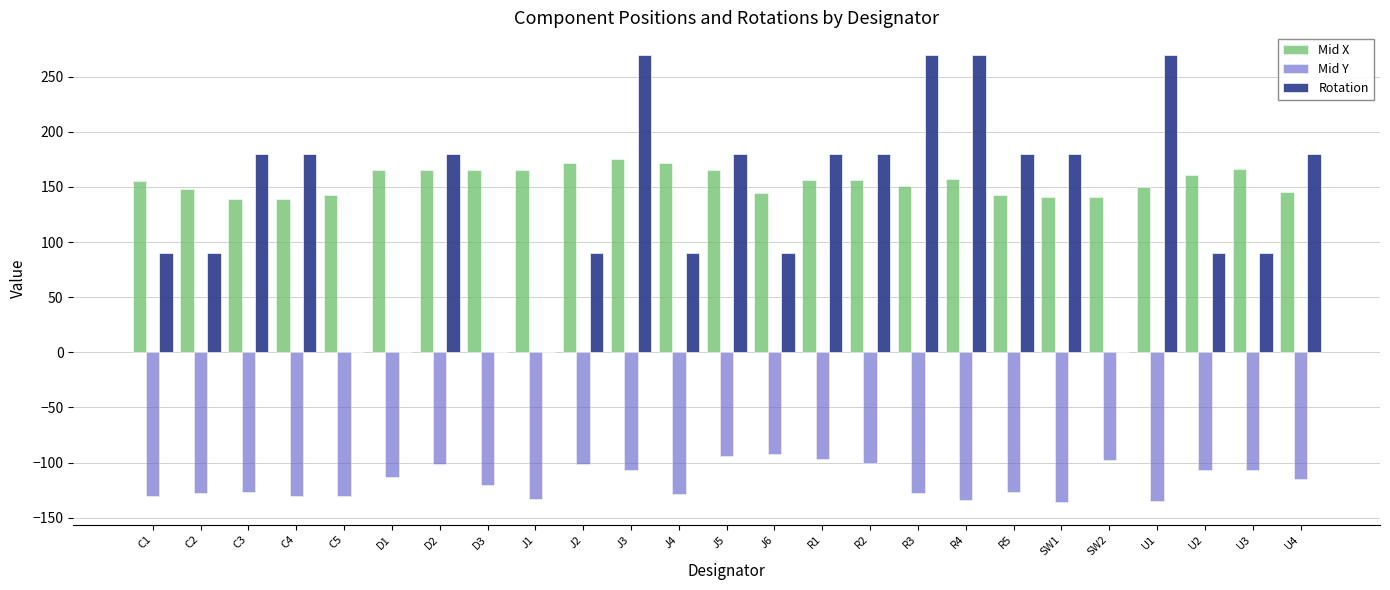

Which series has the widest spread of values?

Rotation